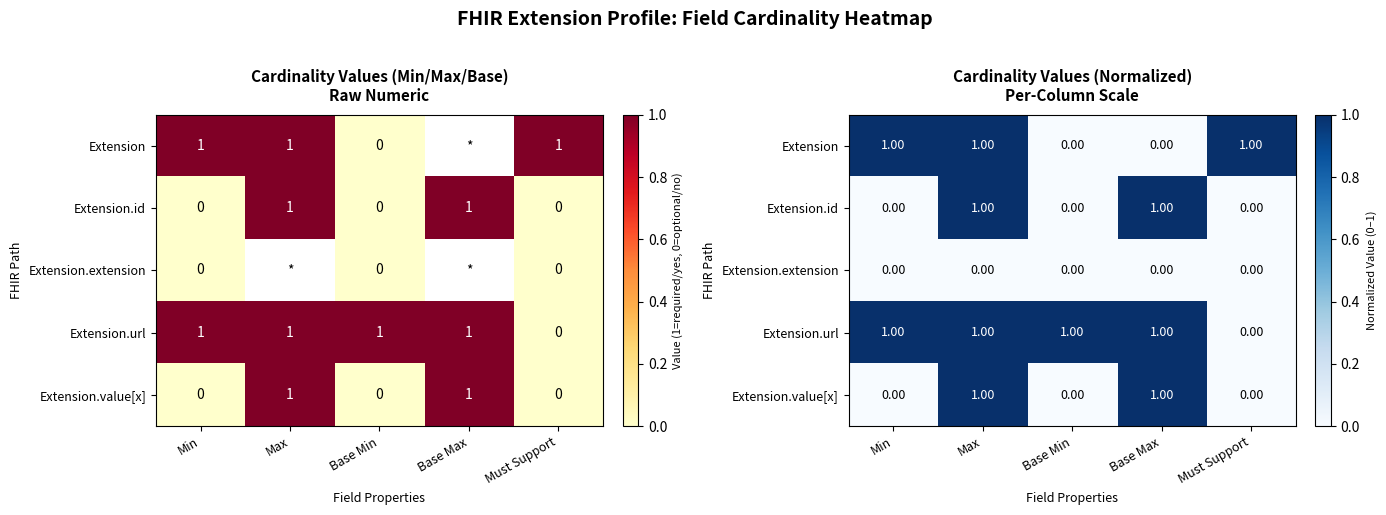

Rank the series by their maximum value, from highest to lowest.

Extension, Extension.id, Extension.url, Extension.value[x], Extension.extension